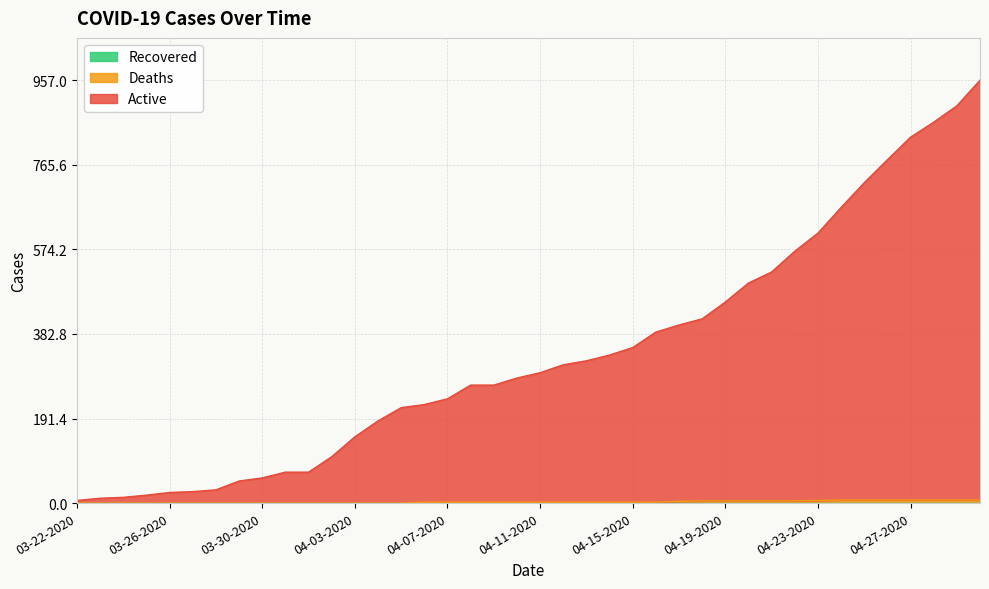

Between 04-17-2020 and 03-22-2020, which is larger?

04-17-2020